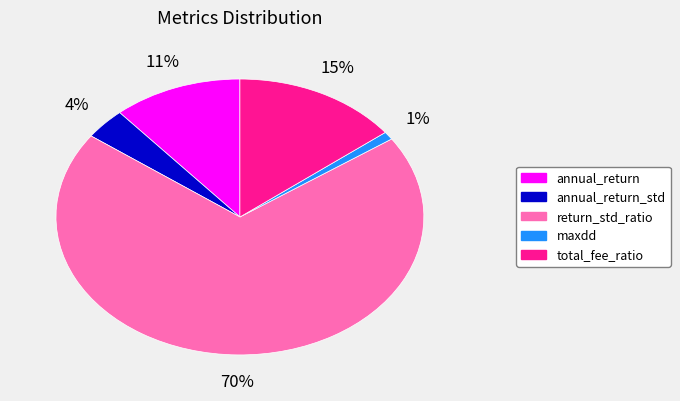

To the nearest percent, what is the average slice percentage?

20%